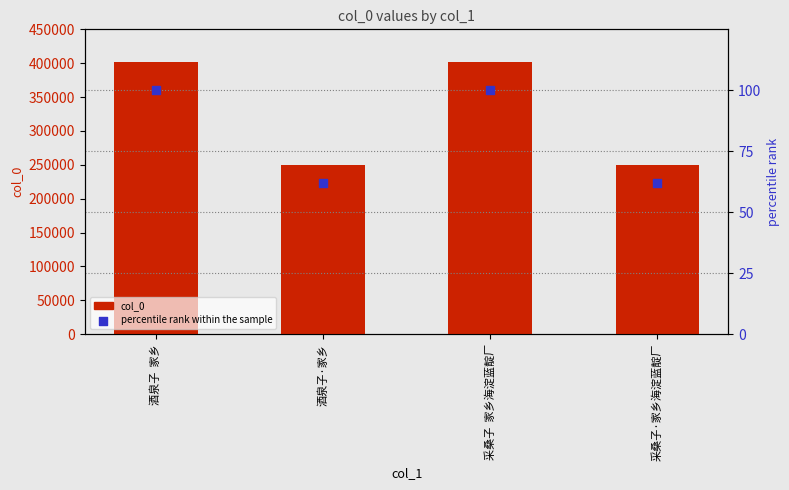

What is the total value across all series at 酒泉子  家乡?

401757.0